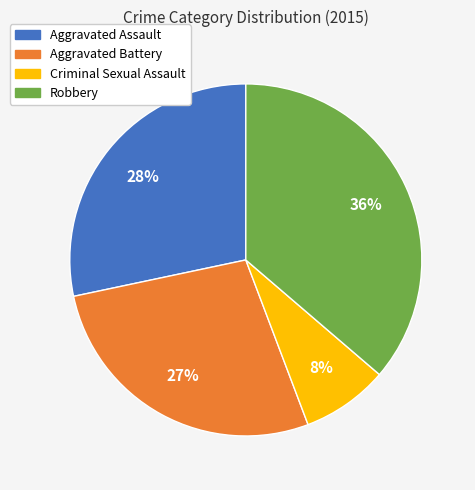

True or false: Criminal Sexual Assault accounts for 8% of the total.

True